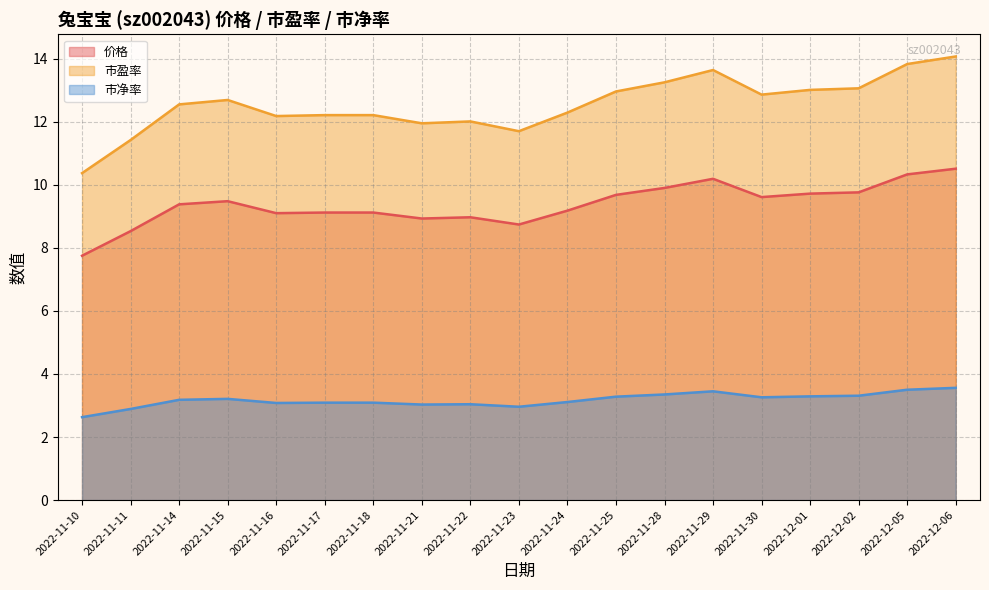

Between 2022-11-24 and 2022-11-25, which series saw the biggest shift?

市盈率